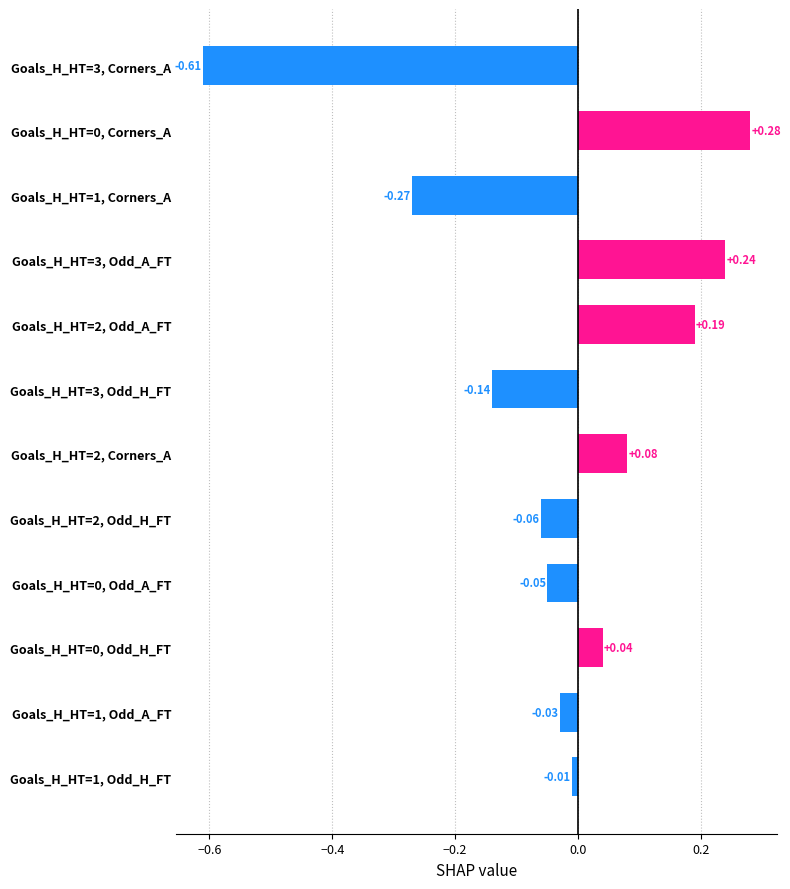

What is the change in value from Goals_H_HT=1, Odd_H_FT to Goals_H_HT=2, Odd_A_FT?

+0.2